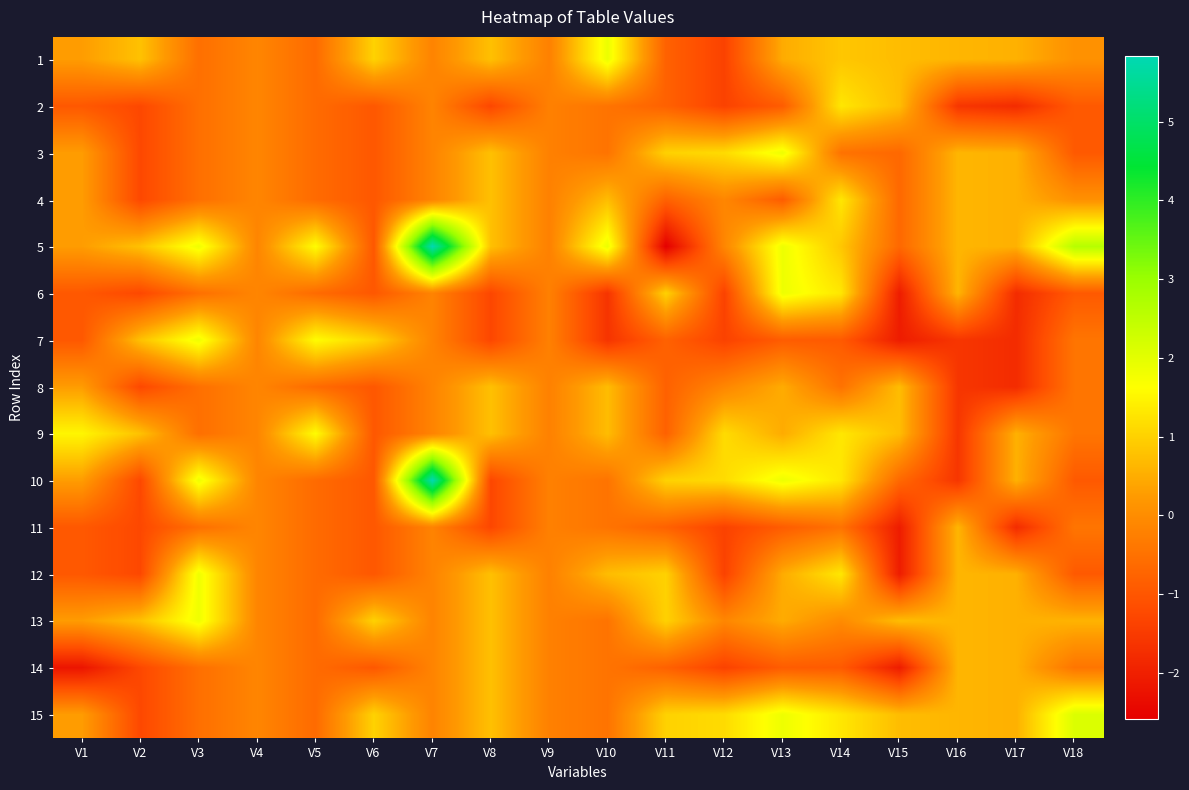

What is the greatest value displayed?

5.8